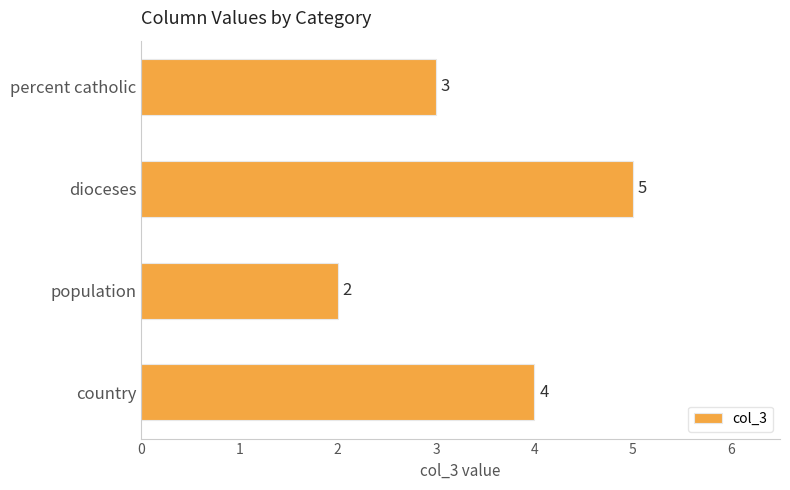

What is the label of the 2nd bar from the top?

dioceses